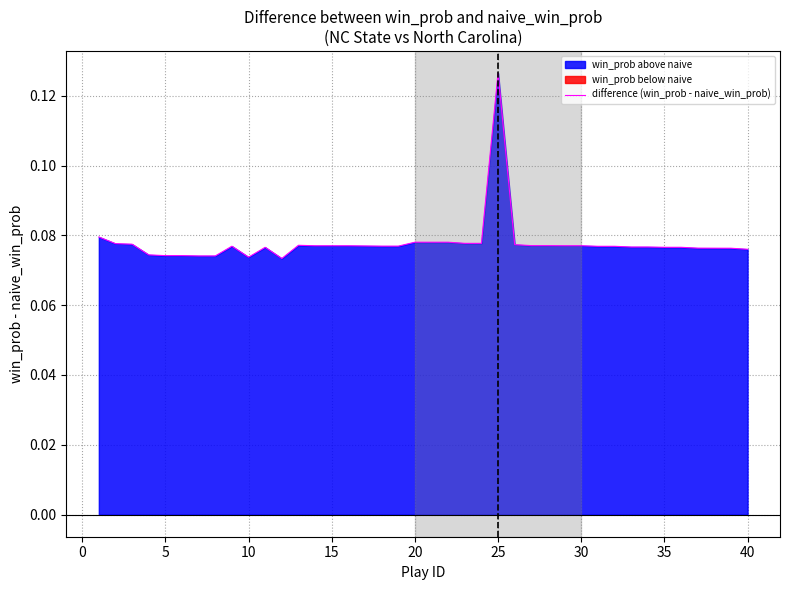

What is the difference between the maximum and second lowest values?

0.1